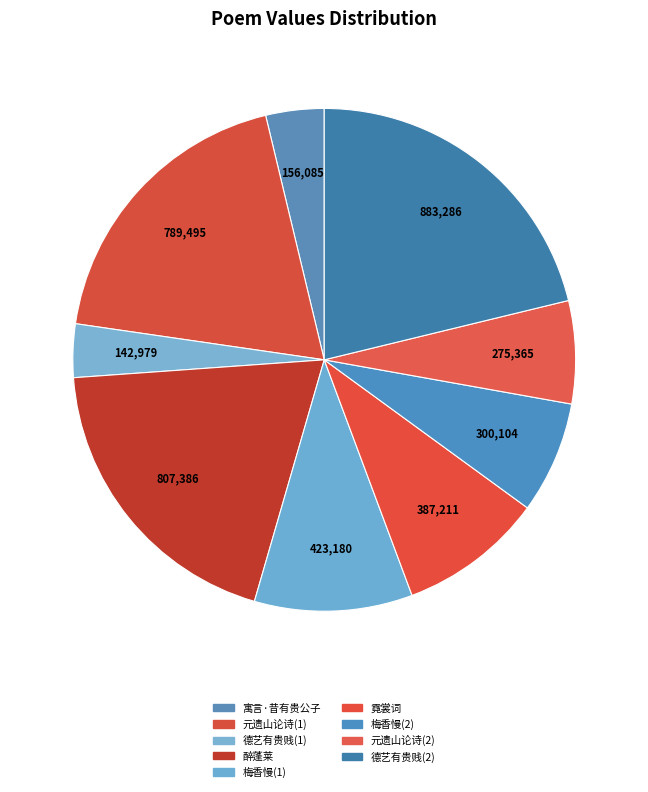

How many slices are in this pie chart?

9